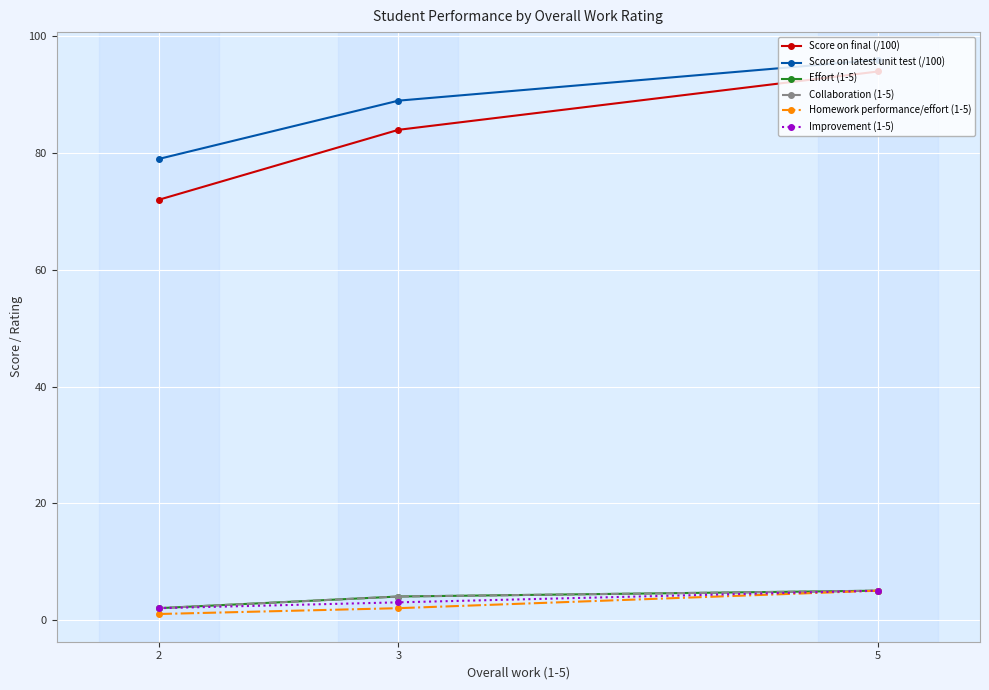

Does the chart have visible grid lines?

Yes